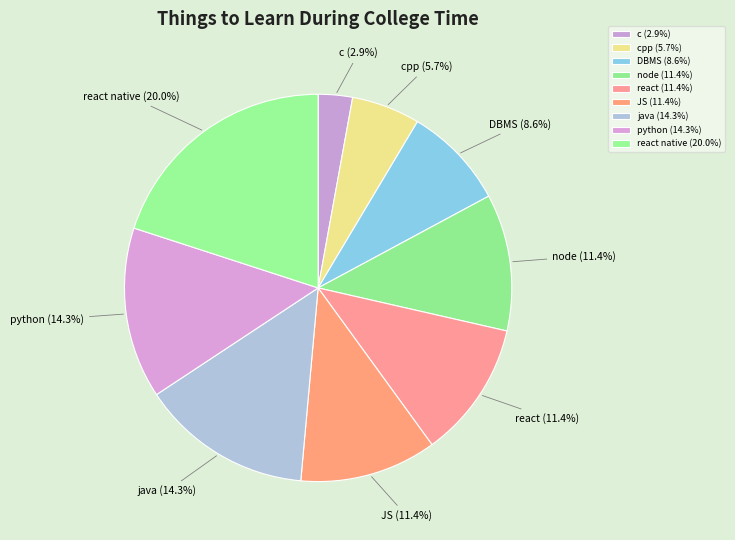

Is there a majority slice in this chart?

No